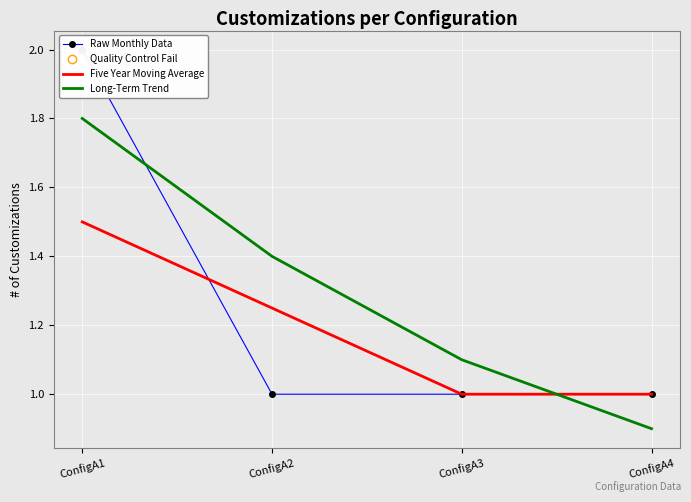

Where do Five Year Moving Average and Long-Term Trend first cross each other?

ConfigA3 and ConfigA4